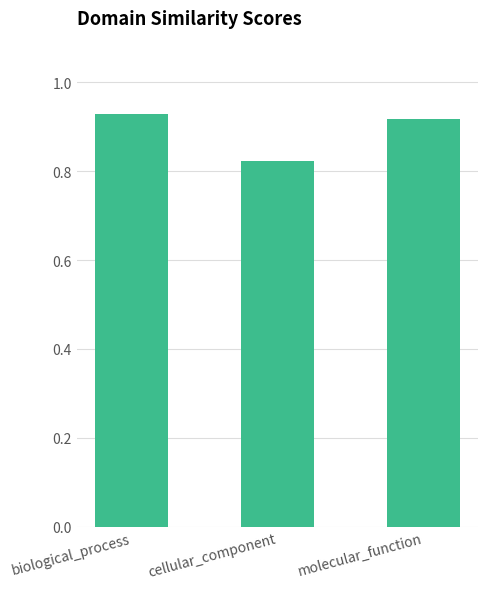

What is the sum of all values?

2.7